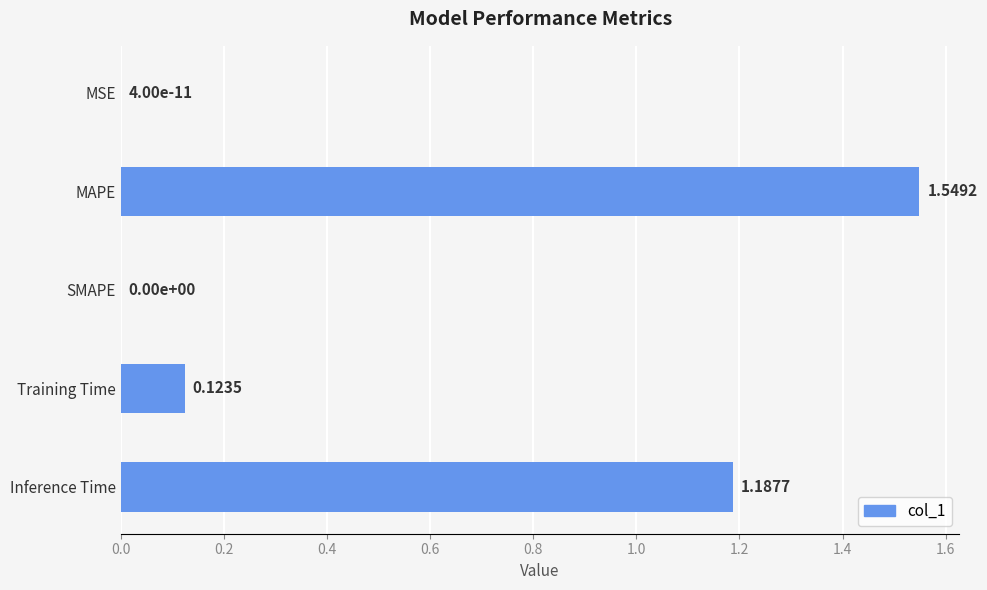

How many series are shown in this chart?

1